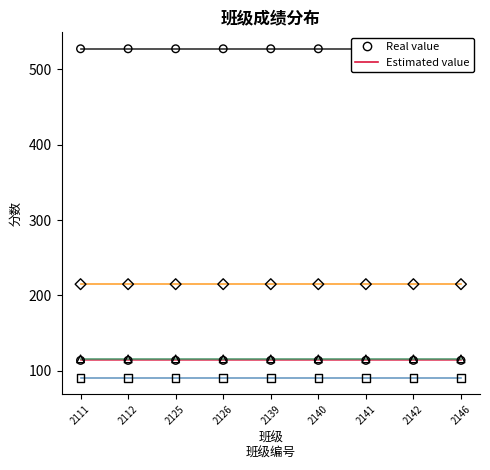

What is the total value across all series at 2139?

1063